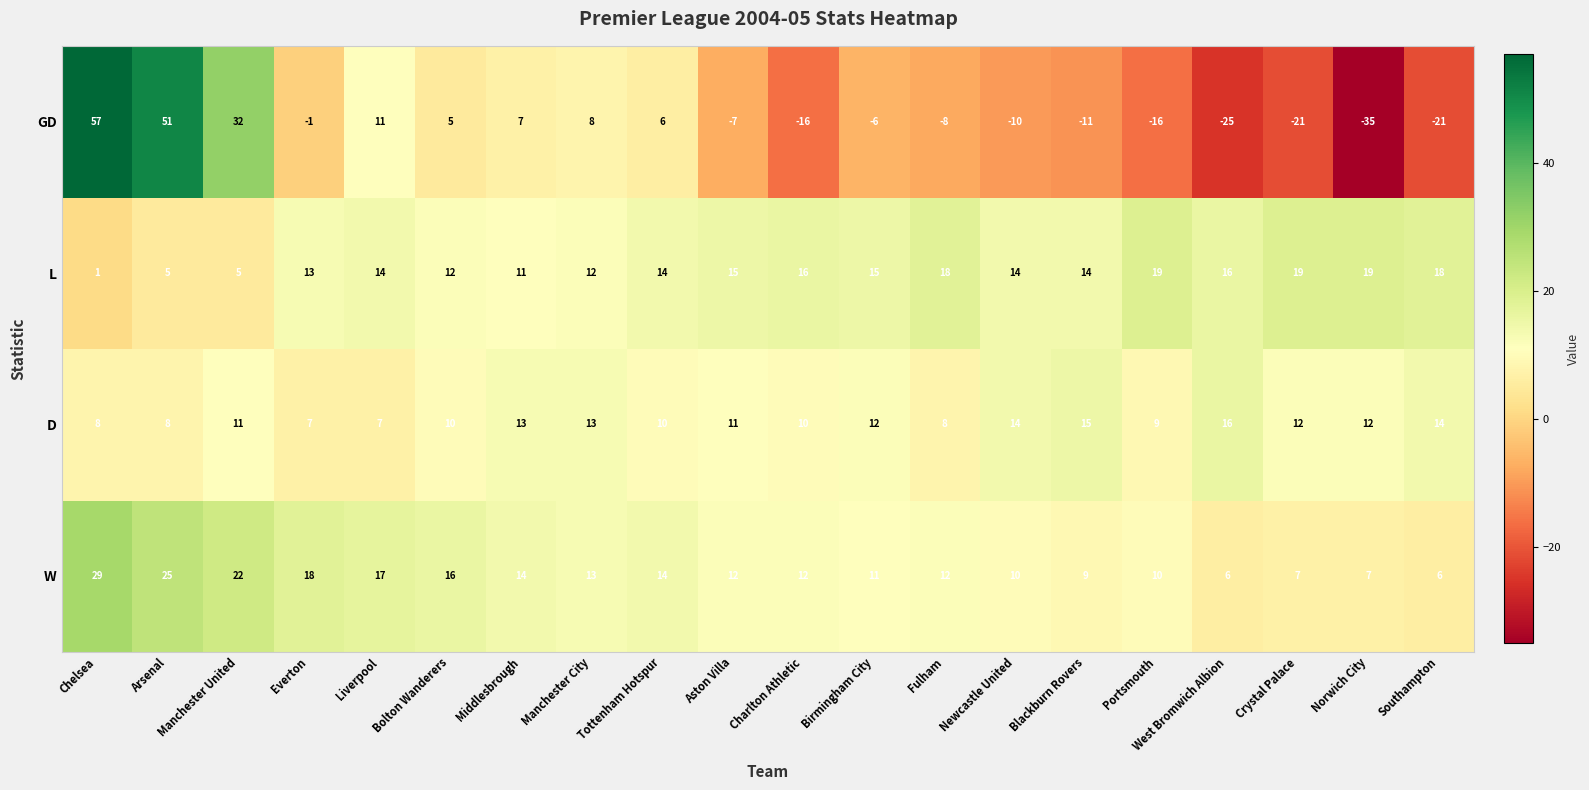

At how many categories does at least one series exceed 10?

20